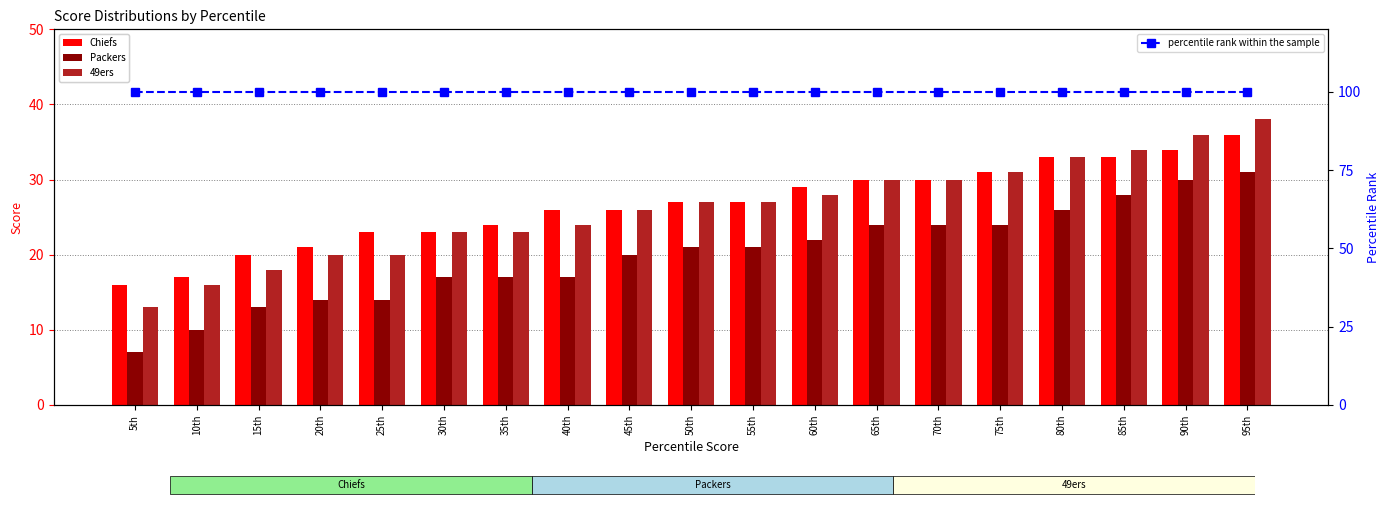

Reading left to right, extract all data points from this chart.

Chiefs: 5th=16	10th=17	15th=20	20th=21	25th=23	30th=23	35th=24	40th=26	45th=26	50th=27	55th=27	60th=29	65th=30	70th=30	75th=31	80th=33	85th=33	90th=34	95th=36
Packers: 5th=7	10th=10	15th=13	20th=14	25th=14	30th=17	35th=17	40th=17	45th=20	50th=21	55th=21	60th=22	65th=24	70th=24	75th=24	80th=26	85th=28	90th=30	95th=31
49ers: 5th=13	10th=16	15th=18	20th=20	25th=20	30th=23	35th=23	40th=24	45th=26	50th=27	55th=27	60th=28	65th=30	70th=30	75th=31	80th=33	85th=34	90th=36	95th=38
percentile rank within the sample: 5th=100	10th=100	15th=100	20th=100	25th=100	30th=100	35th=100	40th=100	45th=100	50th=100	55th=100	60th=100	65th=100	70th=100	75th=100	80th=100	85th=100	90th=100	95th=100